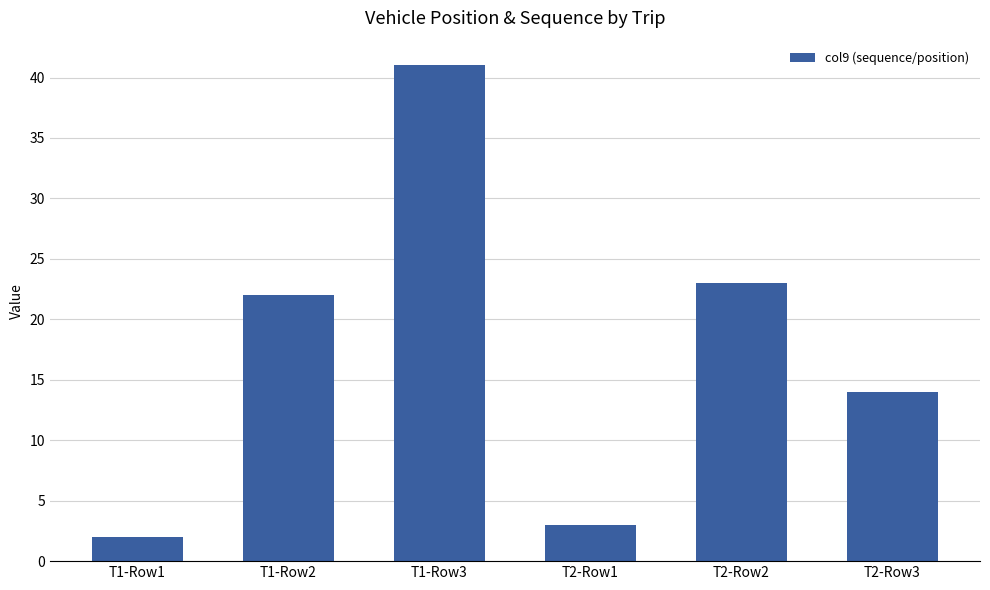

The value at T2-Row2 is 23. True or false?

True